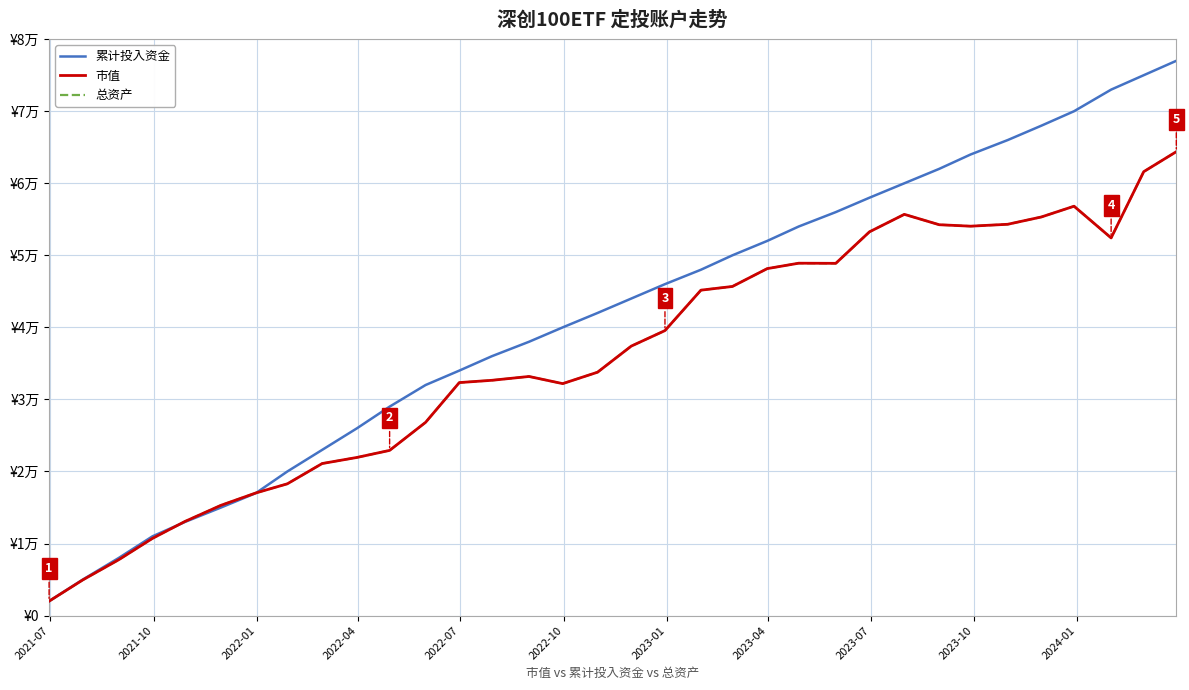

True or false: 总资产 has more than 2 points higher than both neighbors.

True